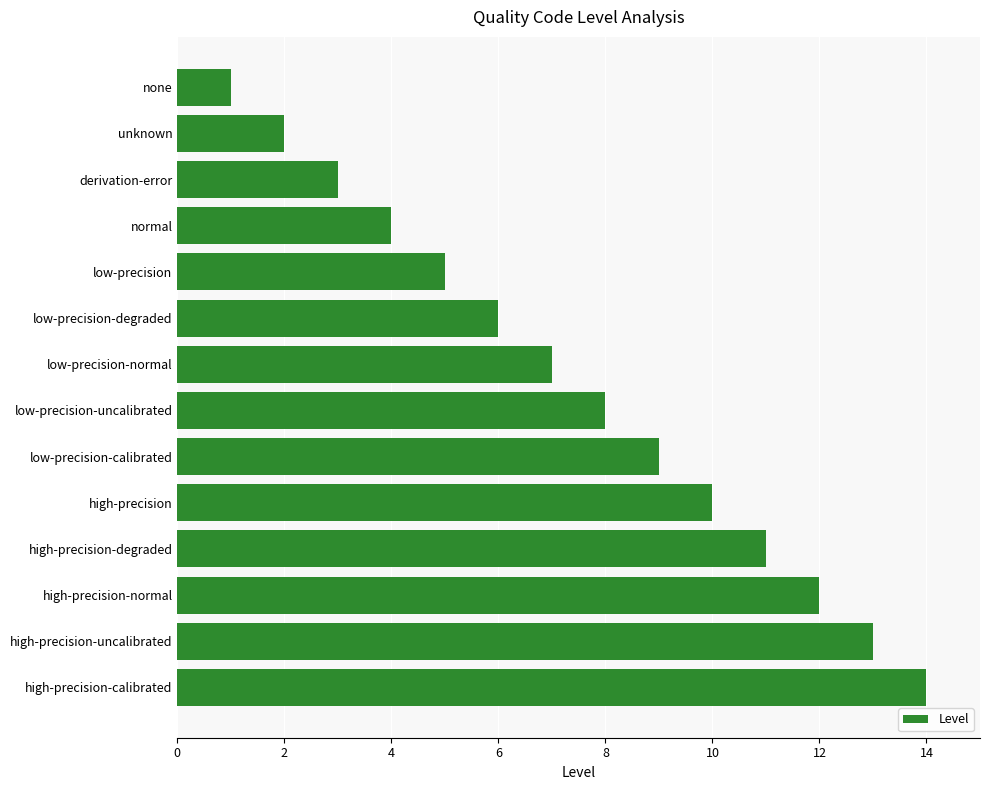

The value at low-precision-uncalibrated is 8. True or false?

True